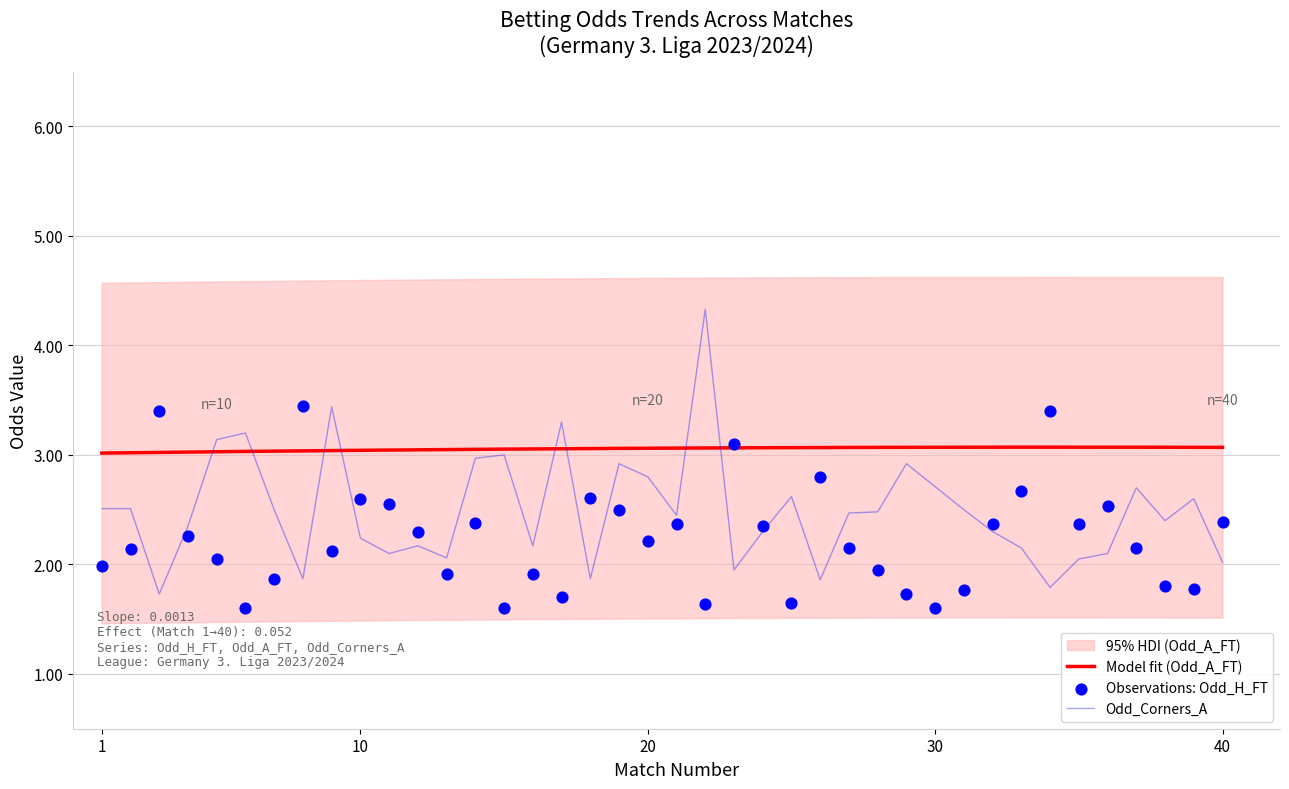

Is the value of Odd_H_FT at 19 greater than the value of Odd_Corners_A at 1?

No